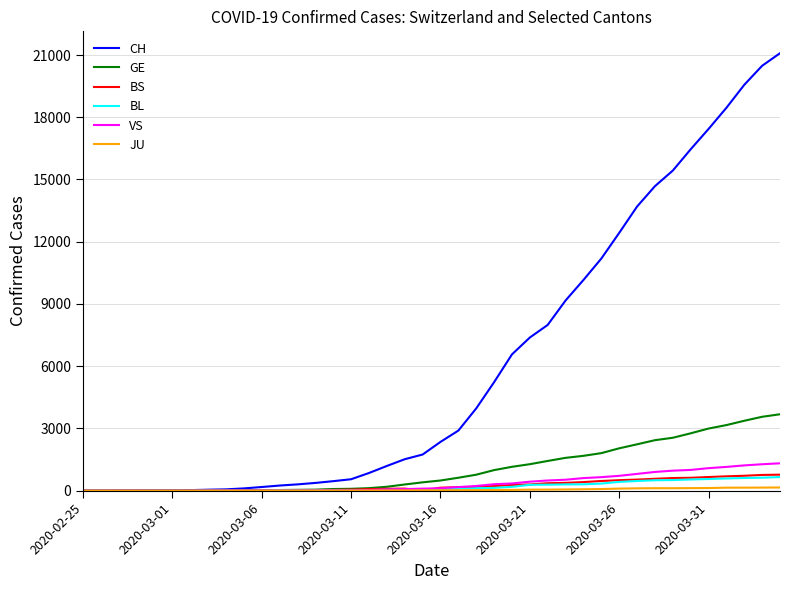

Which series has the largest total across all categories?

CH